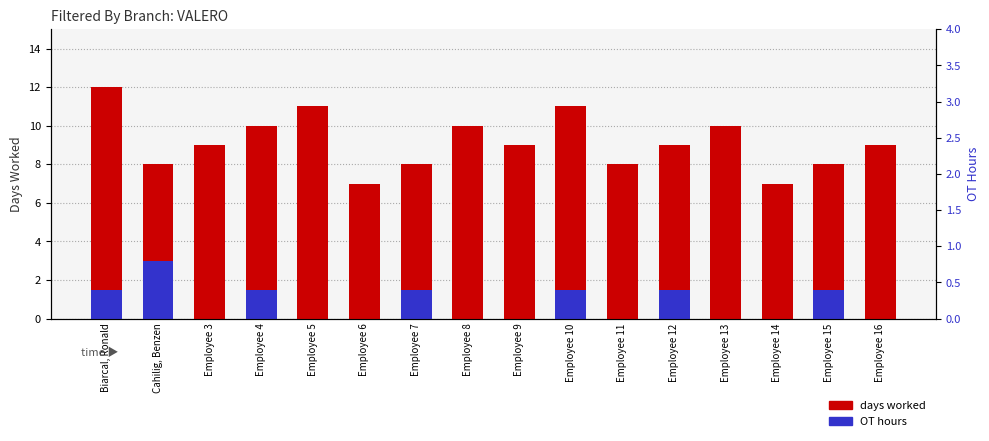

Rank the series by their maximum value, from highest to lowest.

days worked, OT hours